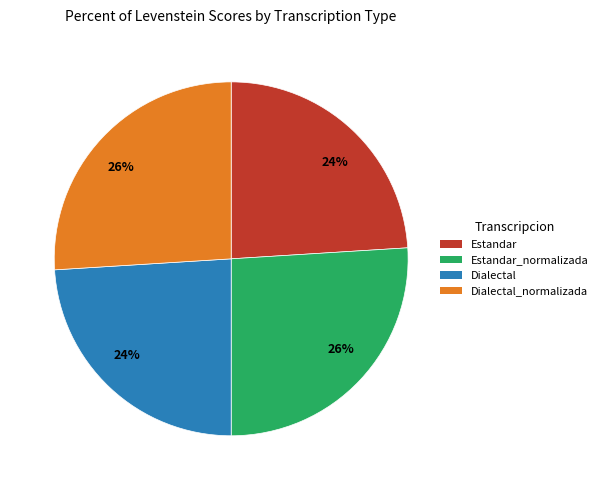

To the nearest percent, what is the average slice percentage?

25%